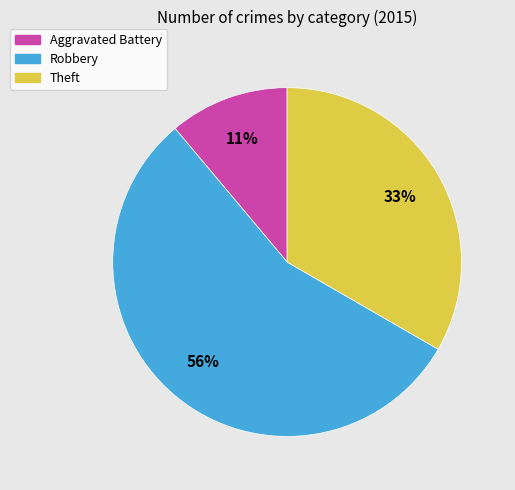

Is it true that Aggravated Battery is 1% of the pie?

False